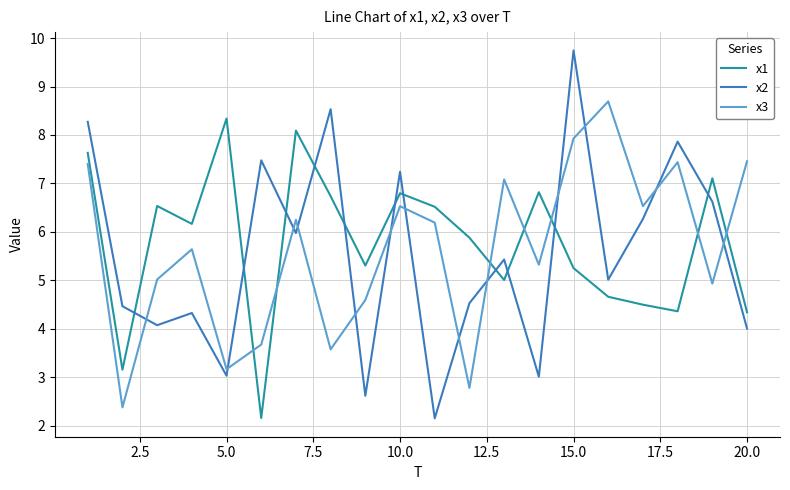

Is this an area chart (filled region under the line)?

No